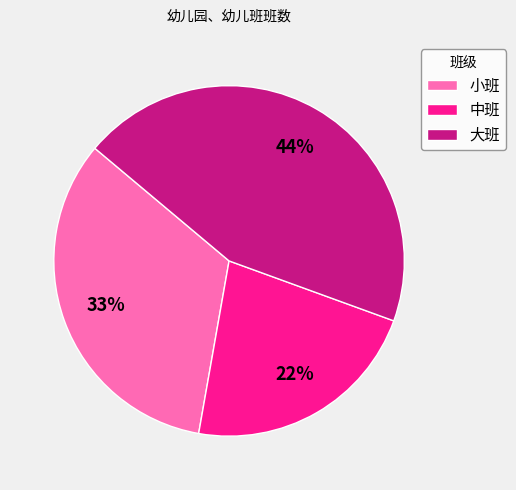

To the nearest percent, what is the difference between the largest and smallest slice percentages?

22%